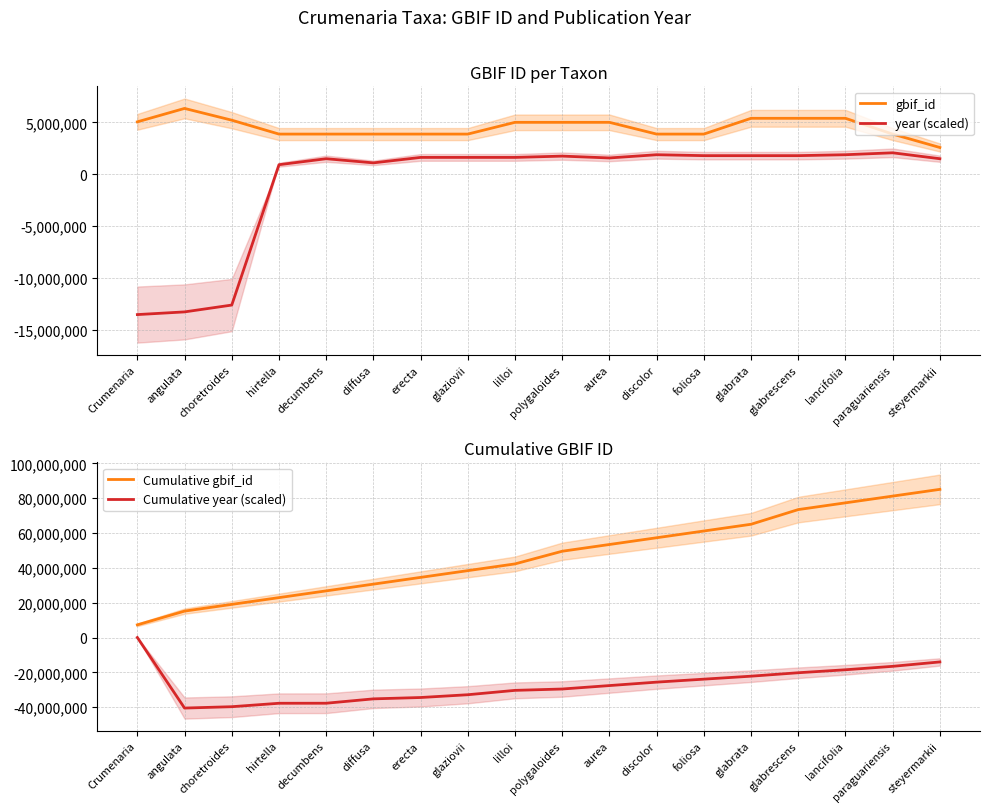

What is the spread (max minus min) of values at polygaloides?

79161811.2